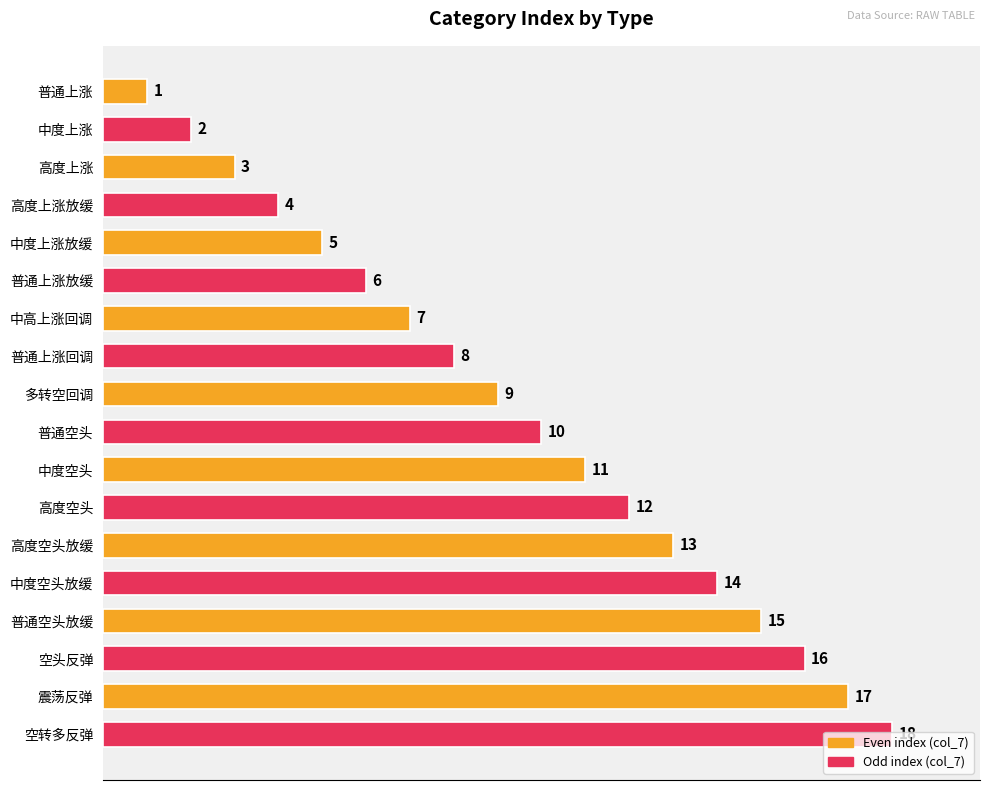

How many values are below 10?

9